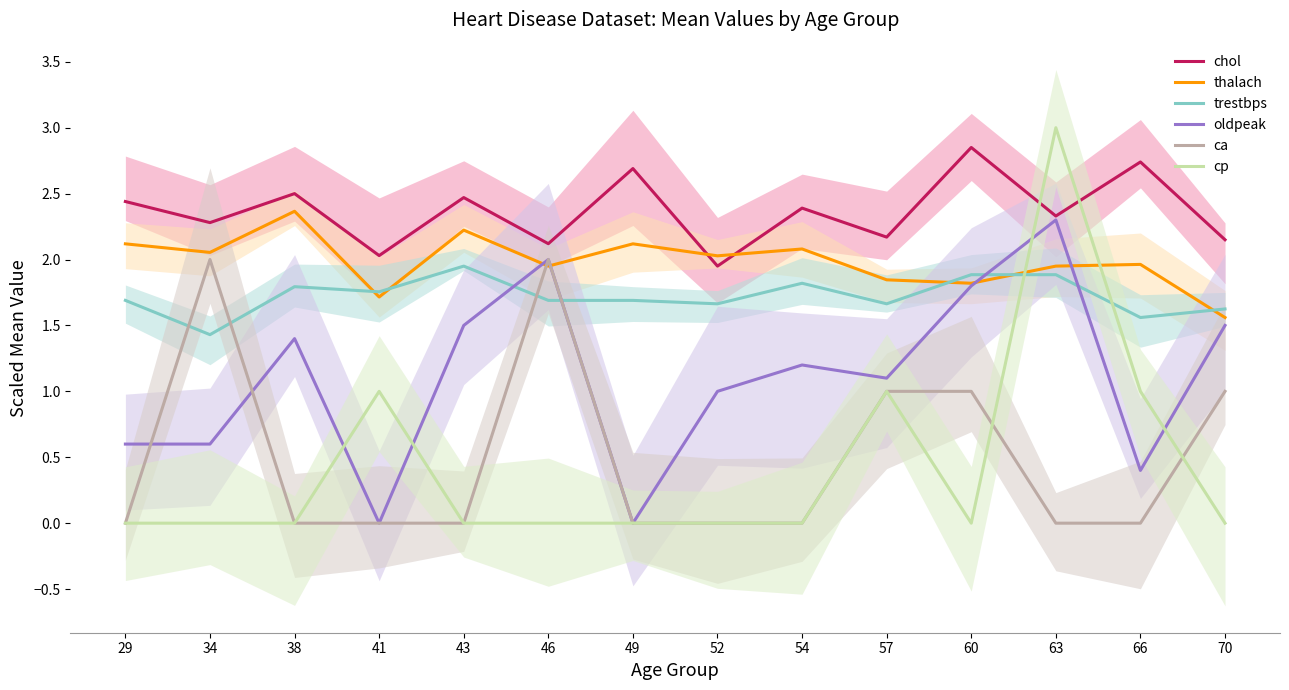

How many intersections are there between ca and oldpeak?

2